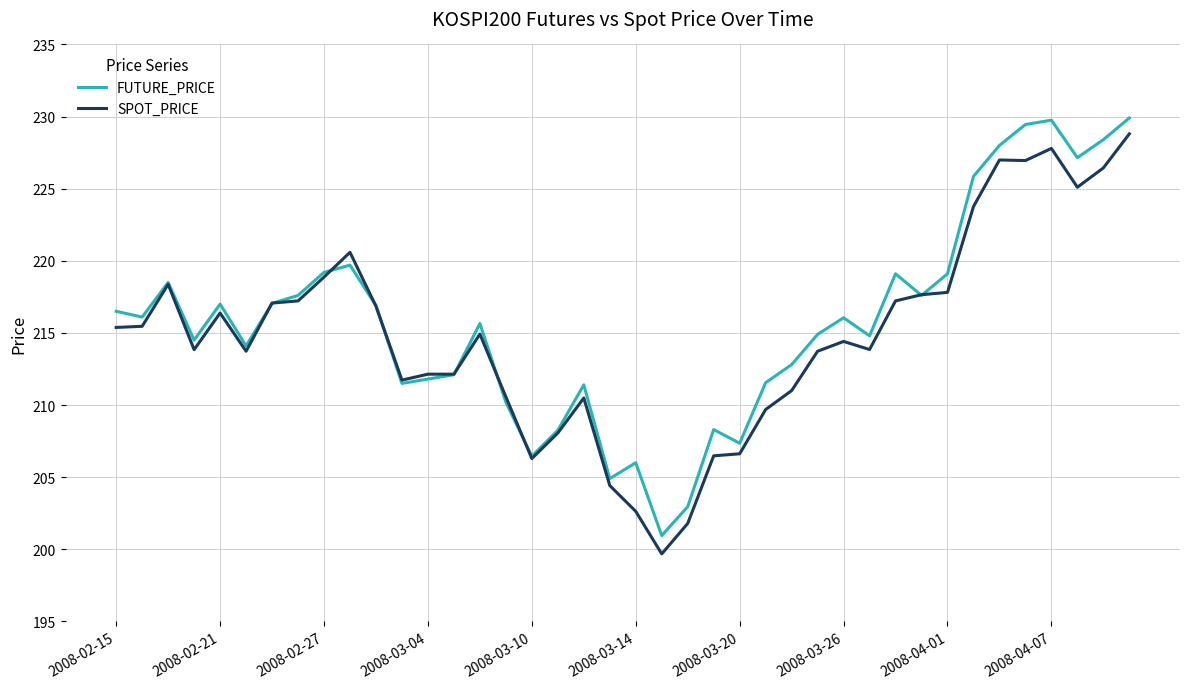

What is the highest value of the FUTURE_PRICE series?

229.9